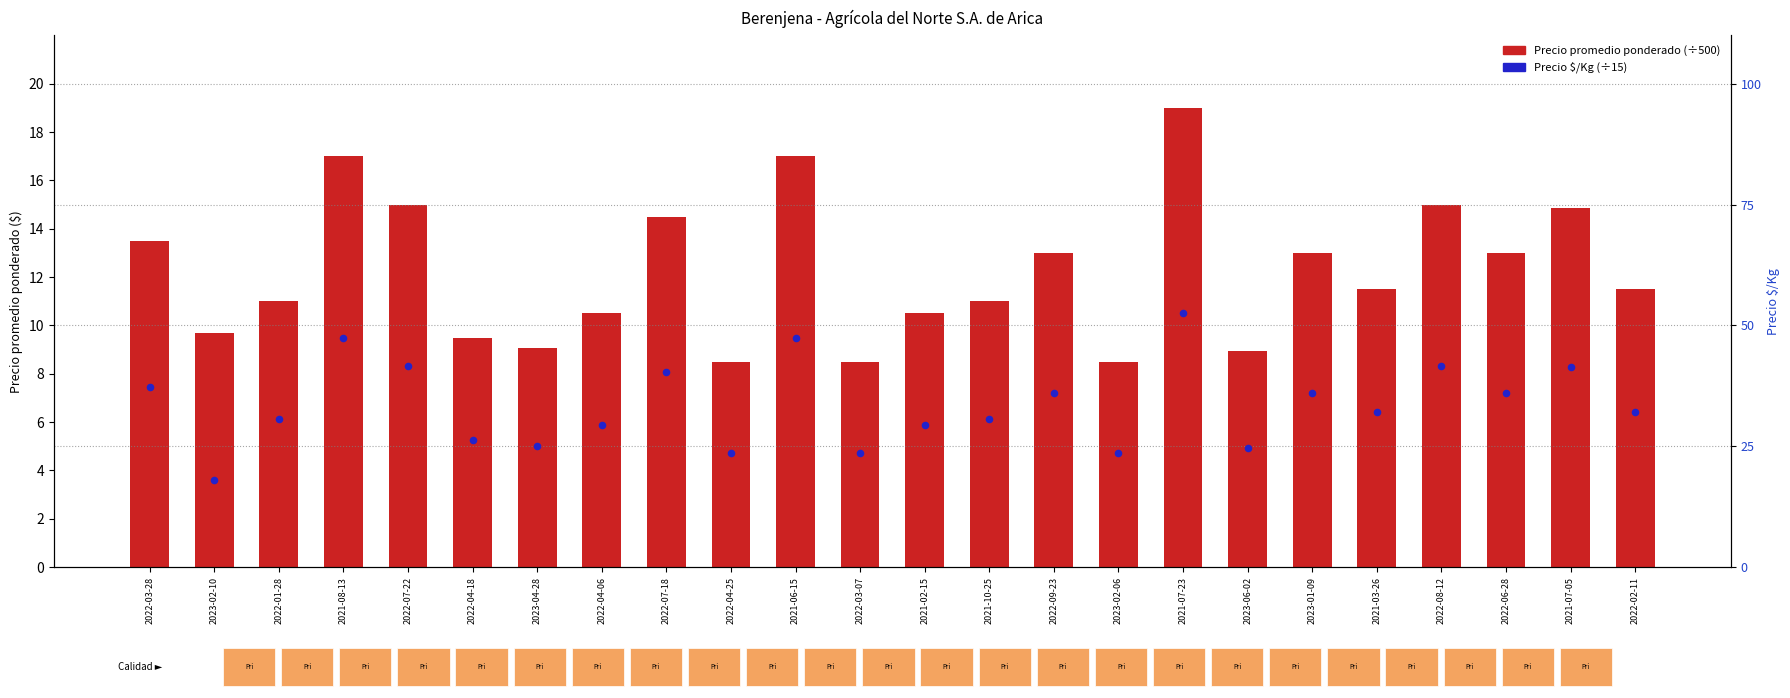

Which series has the largest total across all categories?

Precio promedio ponderado